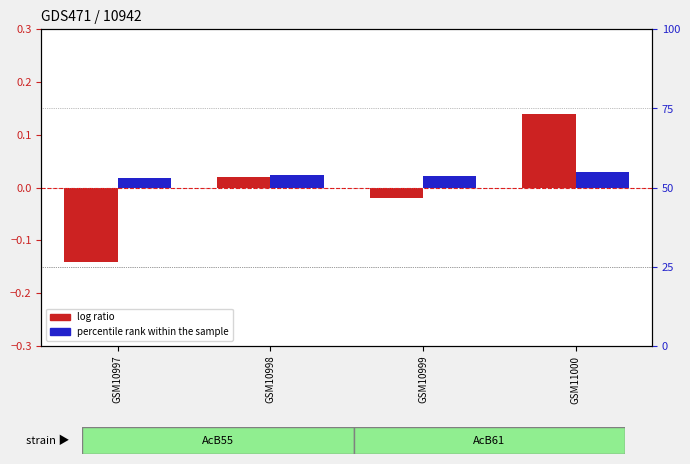

What is the sum of the log ratio values at GSM11000 and GSM10998?

0.2